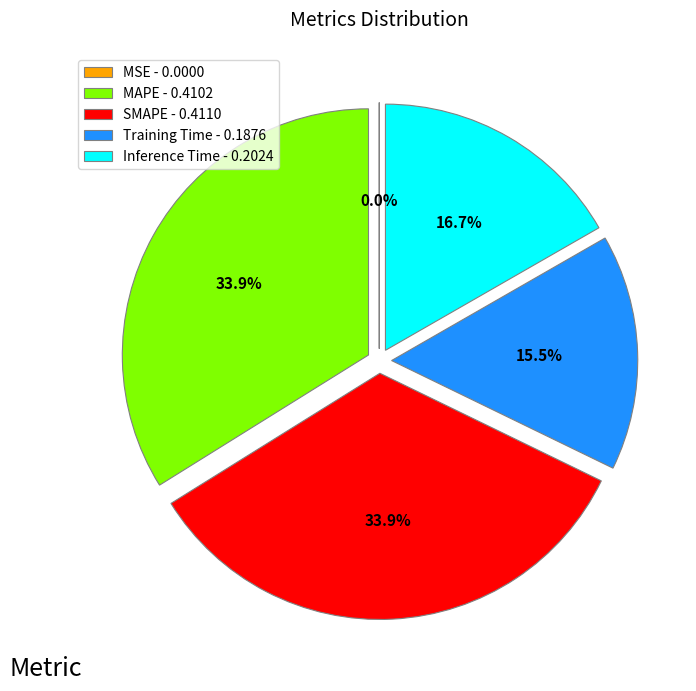

Is there any slice that represents more than half of the pie?

No